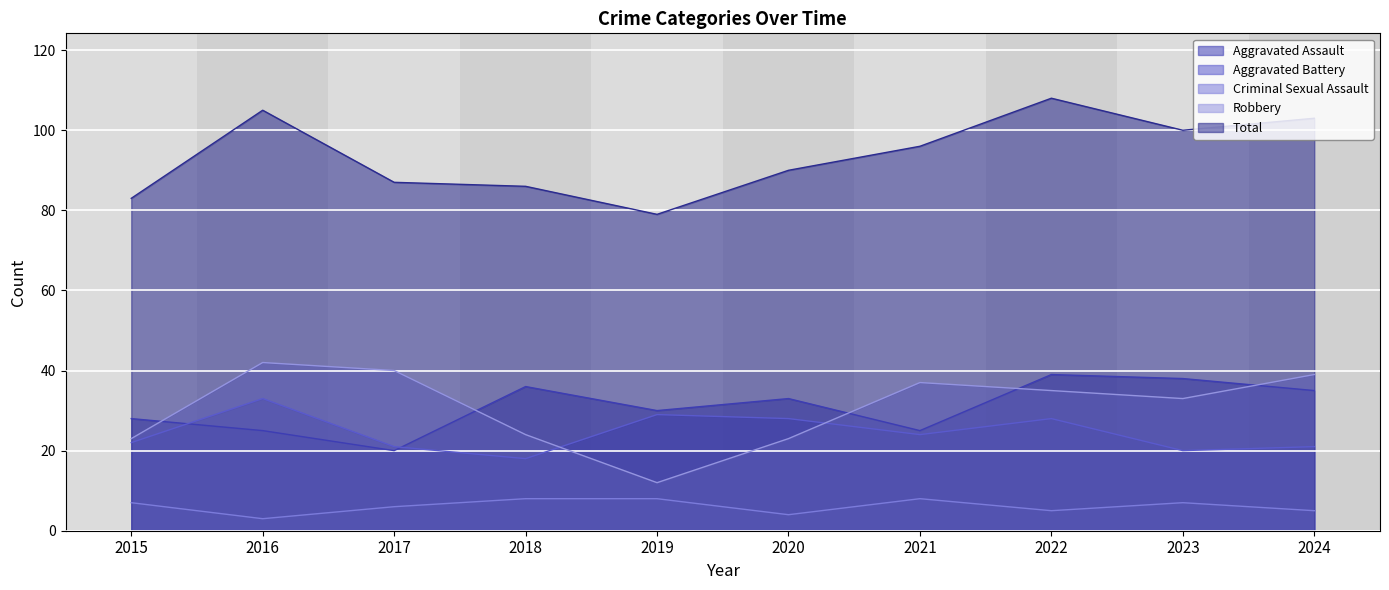

At which category is the sum across all series the highest?

2022